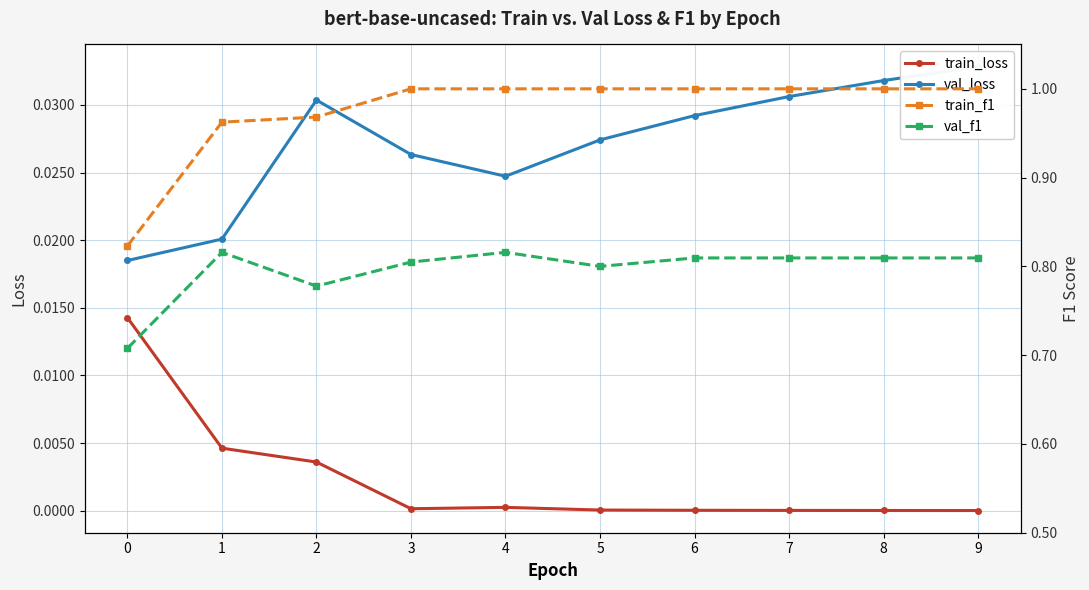

Count the number of categories in the chart.

10